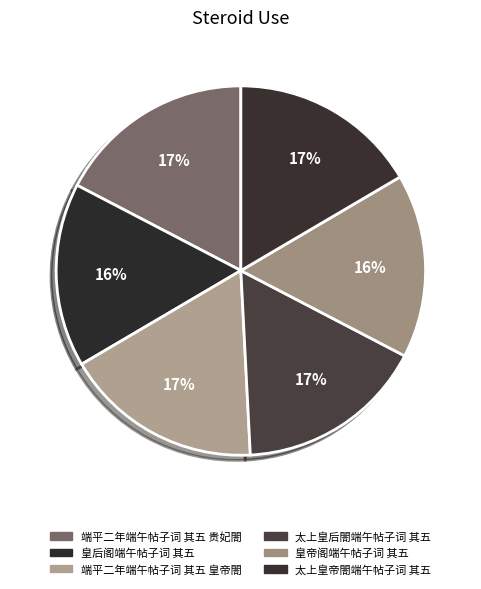

How many slices are in this pie chart?

6